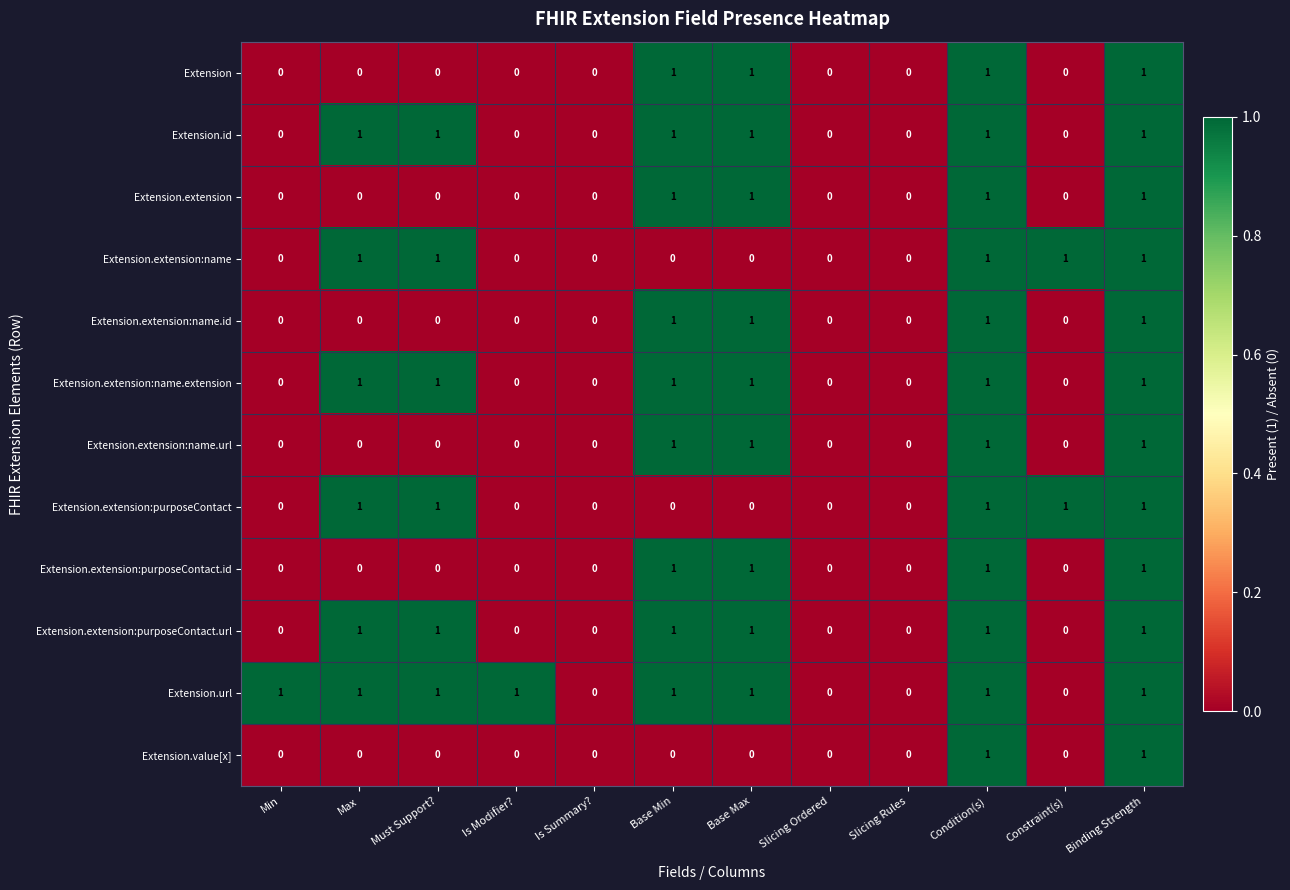

Count the Extension.extension:purposeContact.id values in the range 0 to 1.

12